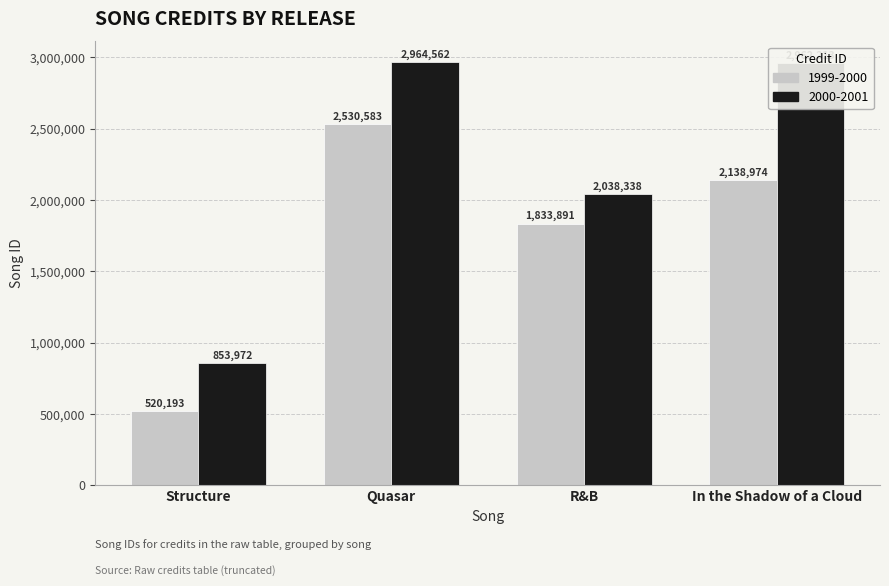

At In the Shadow of a Cloud, list the series in order from smallest to largest.

1999-2000, 2000-2001